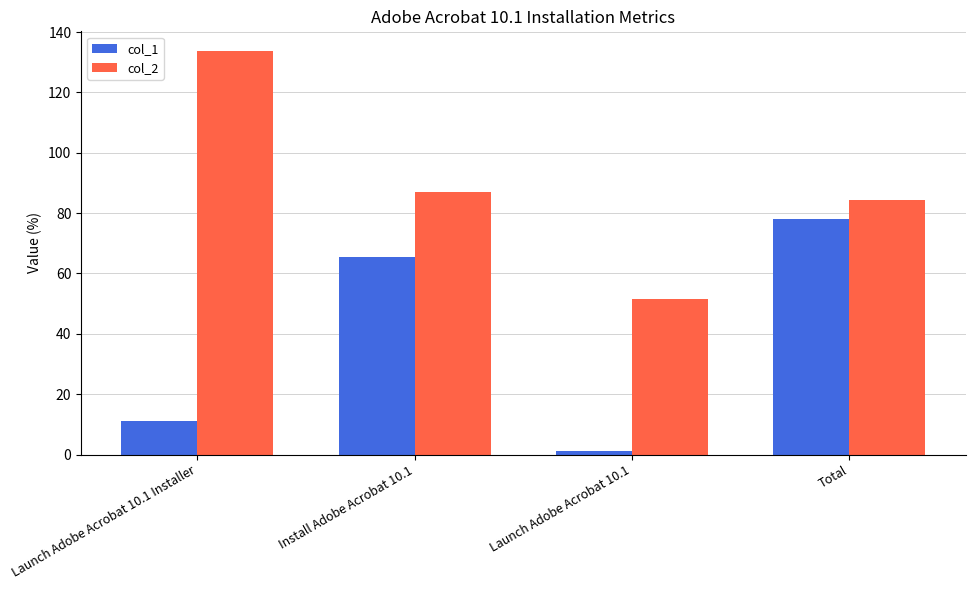

How many data points in col_2 are above 86?

2